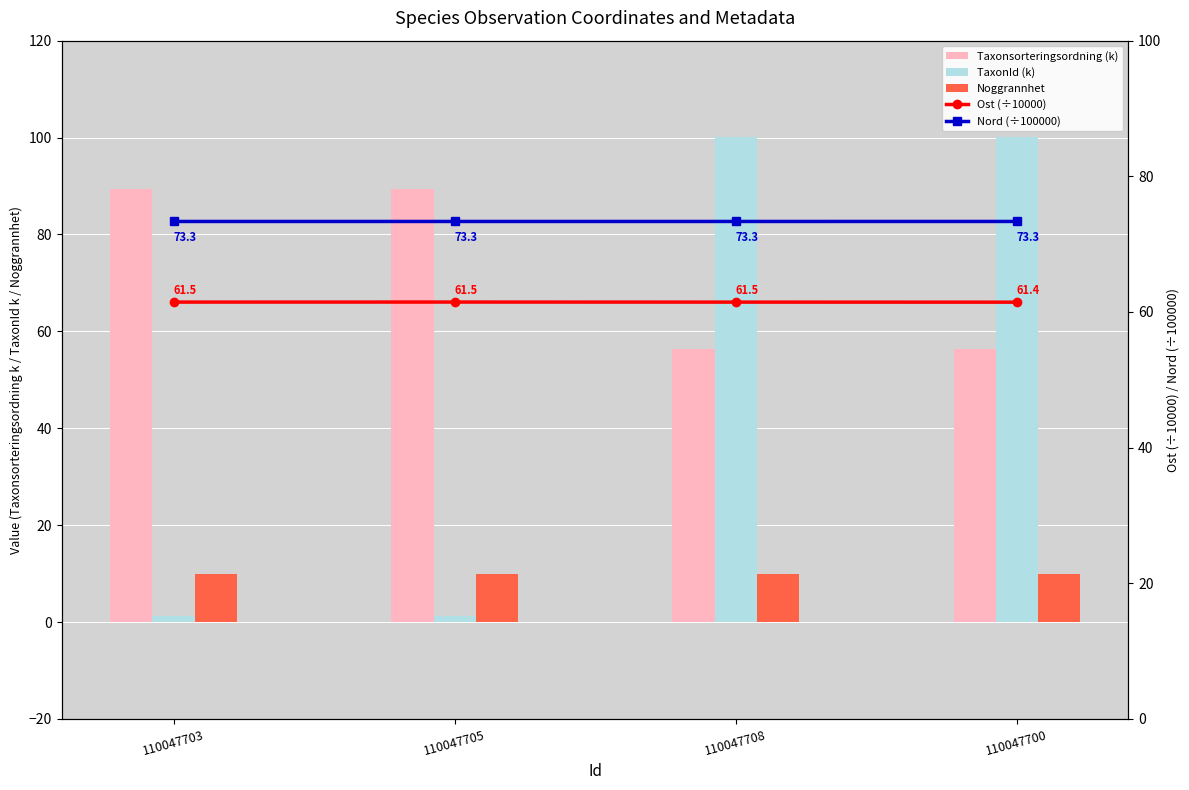

List the series in order of their peak value, highest first.

TaxonId (k), Taxonsorteringsordning (k), Nord (÷100000), Ost (÷10000), Noggrannhet